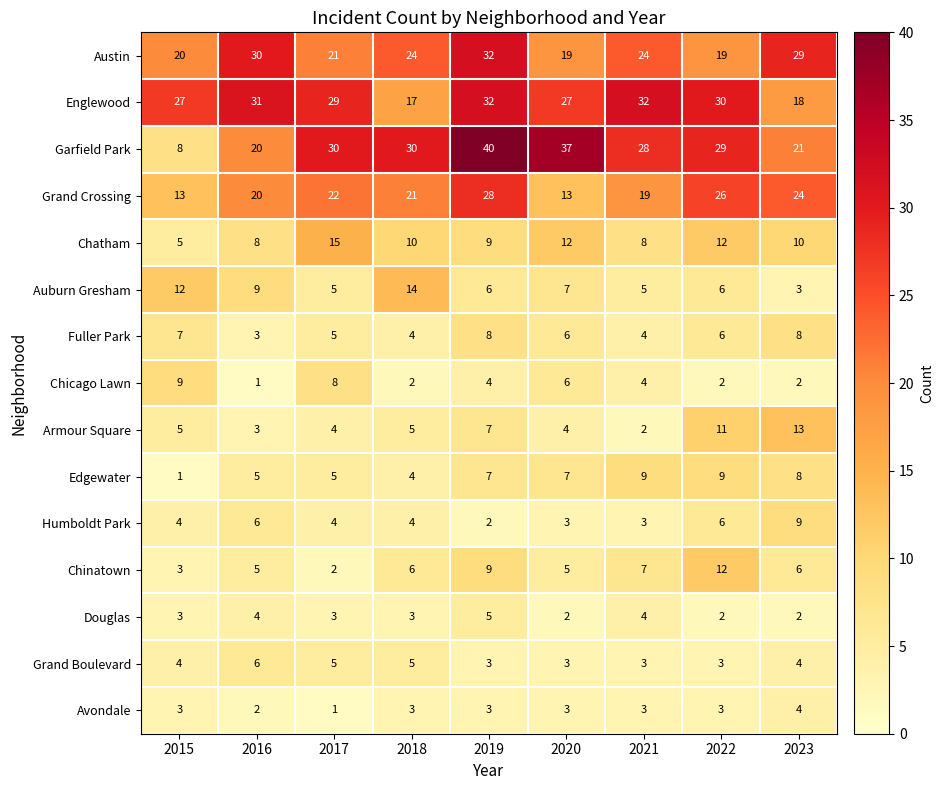

Which series has the widest spread of values?

Garfield Park